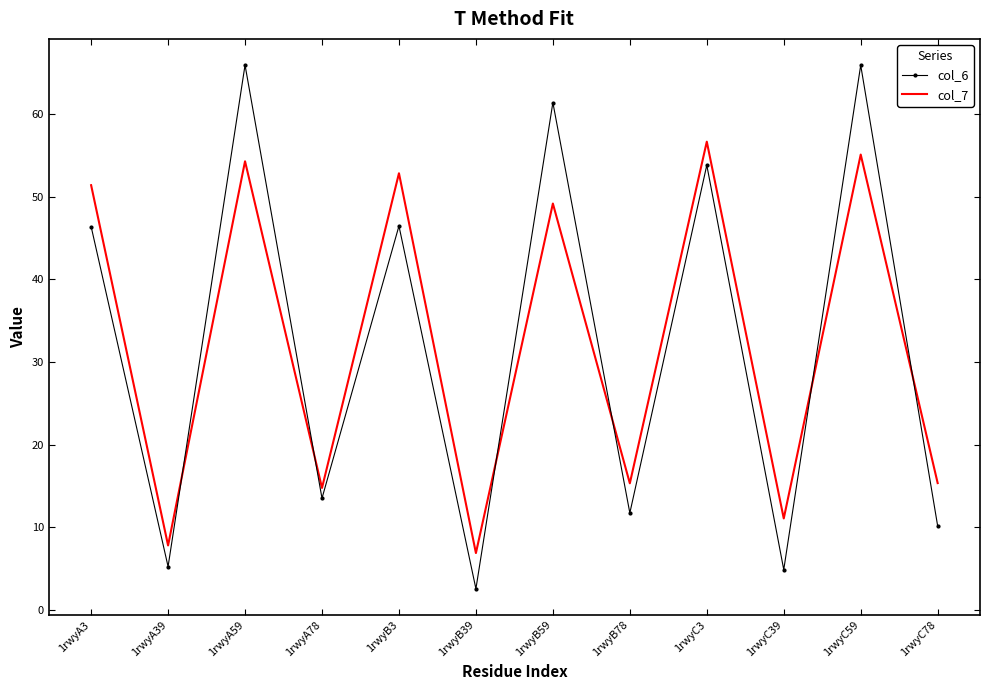

How many distinct data groups are displayed?

2